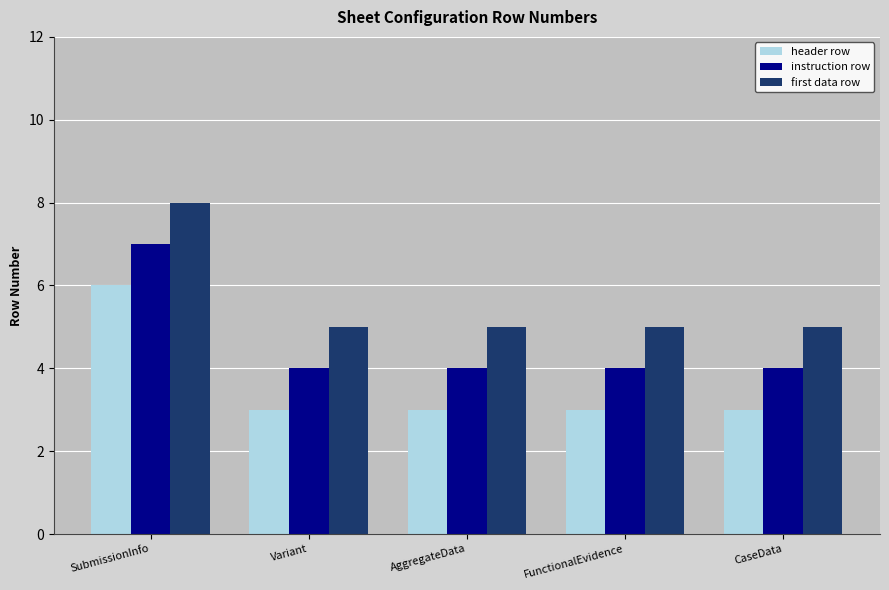

What is the label of the 3rd bar from the left?

AggregateData